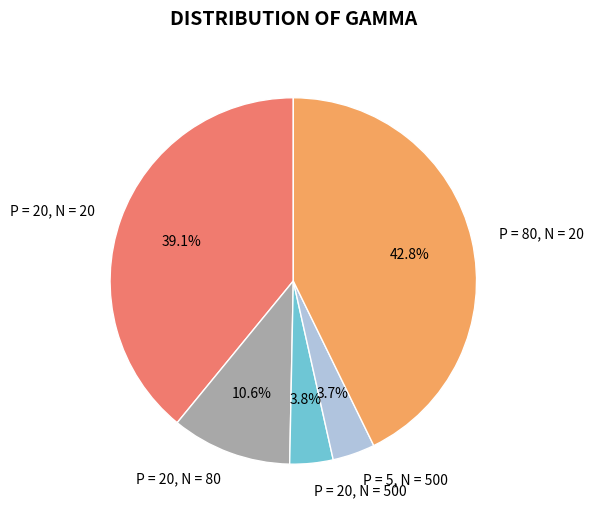

To the nearest percent, what is the difference between the largest and smallest slice percentages?

39%